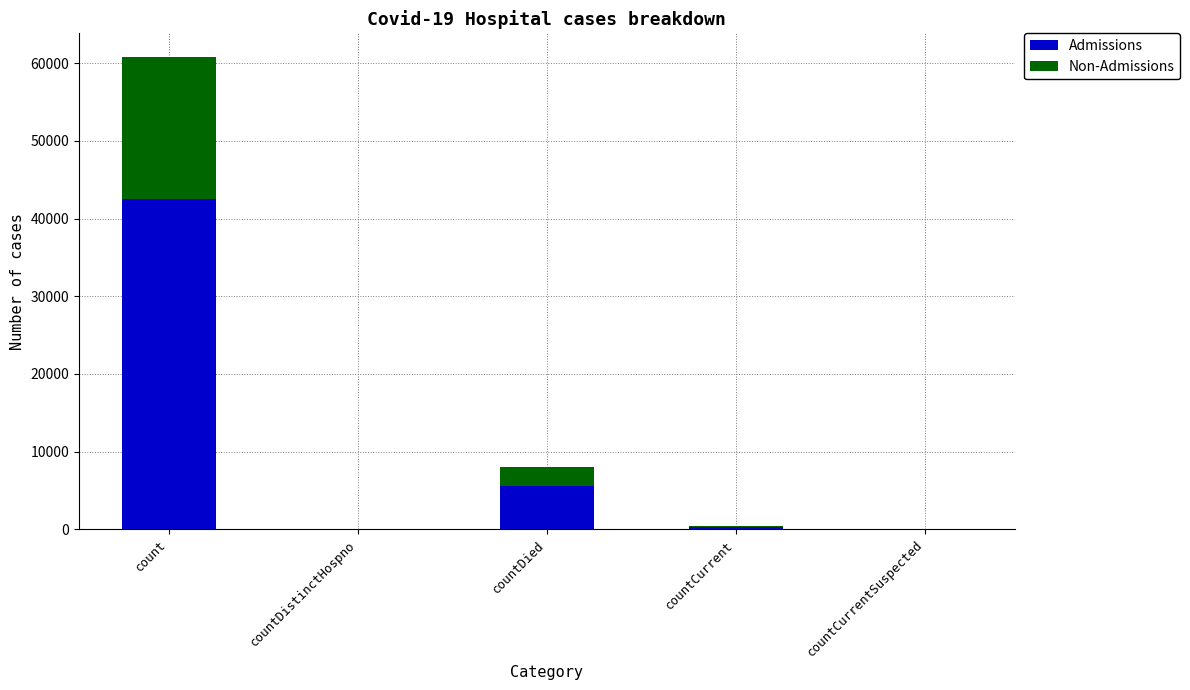

Reading right to left, transcribe the values for Admissions.

countCurrentSuspected=0.0	countCurrent=322.7	countDied=5608.4	countDistinctHospno=0.0	count=42566.3